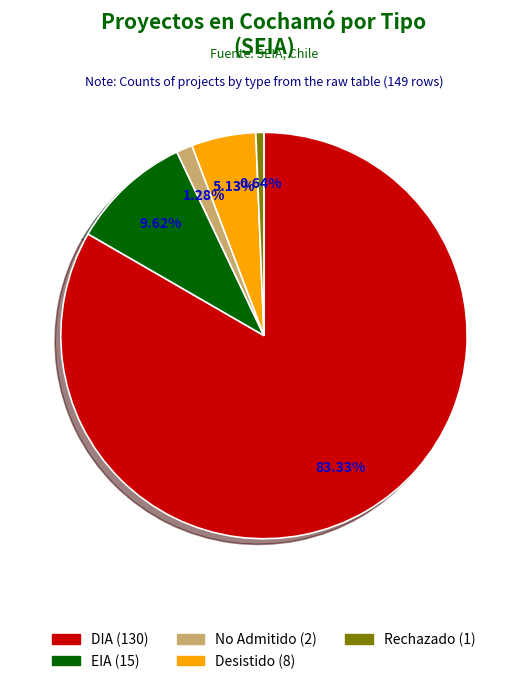

Is the sum of Rechazado and DIA greater than half?

Yes